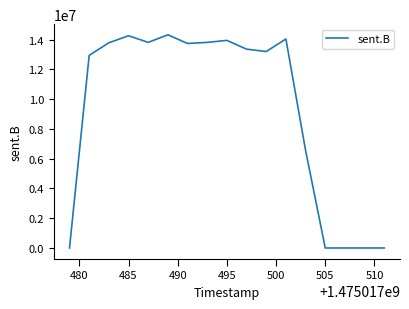

What is the greatest value displayed?

14327743